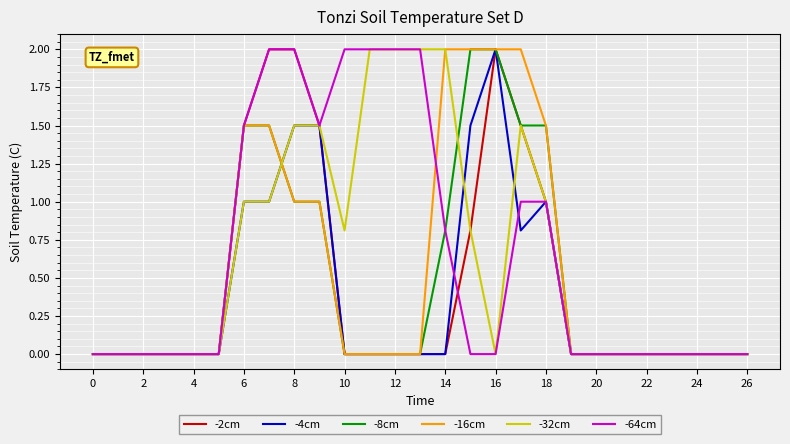

Reading left to right, extract all data points from this chart.

-2cm: 0.0	0.0	0.0	0.0	0.0	0.0	1.5	2.0	2.0	1.5	0.0	0.0	0.0	0.0	0.0	0.8	2.0	1.5	1.0	0.0	0.0	0.0	0.0	0.0	0.0	0.0	0.0
-4cm: 0.0	0.0	0.0	0.0	0.0	0.0	1.0	1.0	1.5	1.5	0.0	0.0	0.0	0.0	0.0	1.5	2.0	0.8	1.0	0.0	0.0	0.0	0.0	0.0	0.0	0.0	0.0
-8cm: 0.0	0.0	0.0	0.0	0.0	0.0	1.5	1.5	1.0	1.0	0.0	0.0	0.0	0.0	0.8	2.0	2.0	1.5	1.5	0.0	0.0	0.0	0.0	0.0	0.0	0.0	0.0
-16cm: 0.0	0.0	0.0	0.0	0.0	0.0	1.5	1.5	1.0	1.0	0.0	0.0	0.0	0.0	2.0	2.0	2.0	2.0	1.5	0.0	0.0	0.0	0.0	0.0	0.0	0.0	0.0
-32cm: 0.0	0.0	0.0	0.0	0.0	0.0	1.0	1.0	1.5	1.5	0.8	2.0	2.0	2.0	2.0	0.8	0.0	1.5	1.0	0.0	0.0	0.0	0.0	0.0	0.0	0.0	0.0
-64cm: 0.0	0.0	0.0	0.0	0.0	0.0	1.5	2.0	2.0	1.5	2.0	2.0	2.0	2.0	0.8	0.0	0.0	1.0	1.0	0.0	0.0	0.0	0.0	0.0	0.0	0.0	0.0